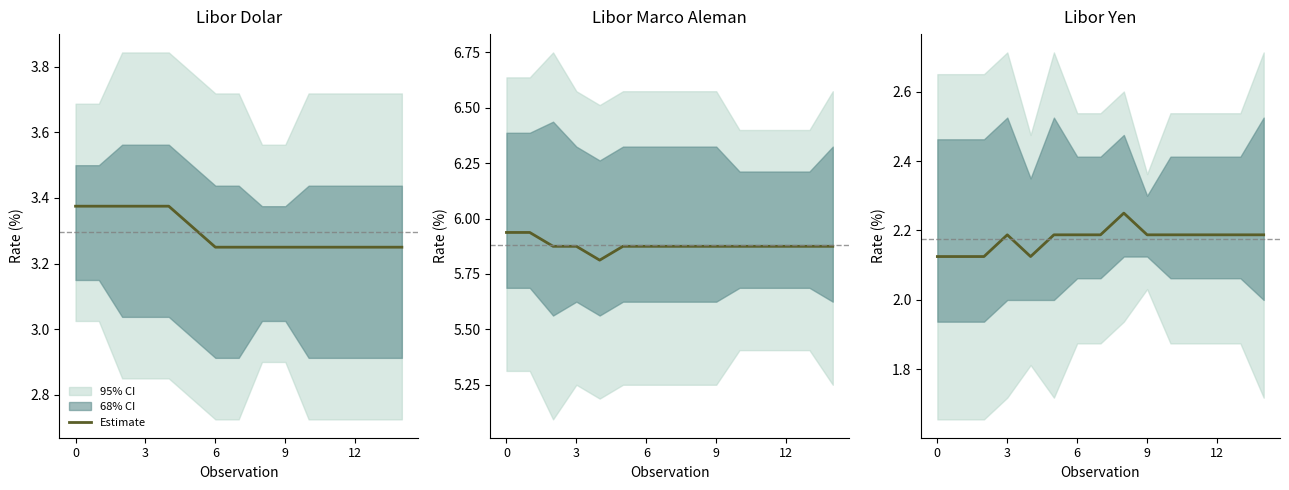

At which category does the data reach its first local peak?

3